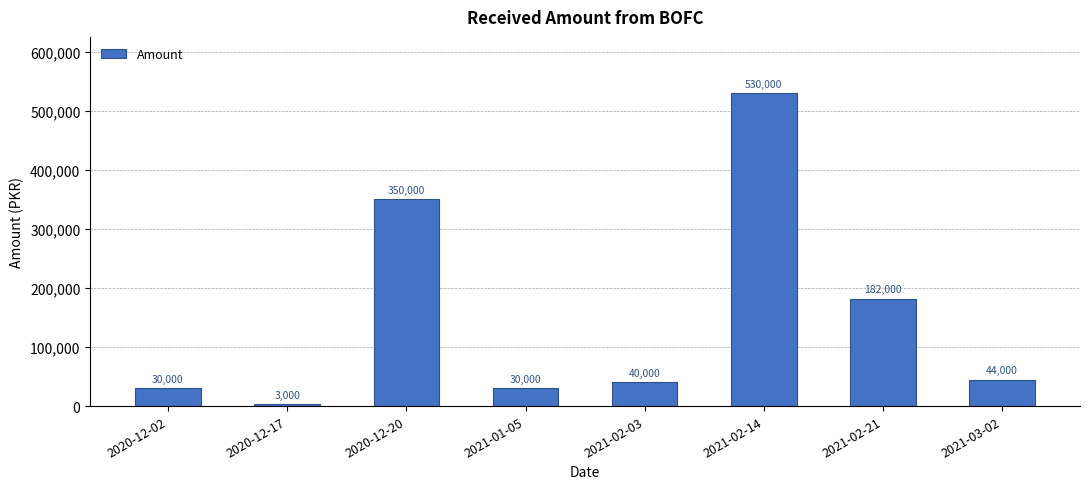

What position from the right is 2020-12-20?

6